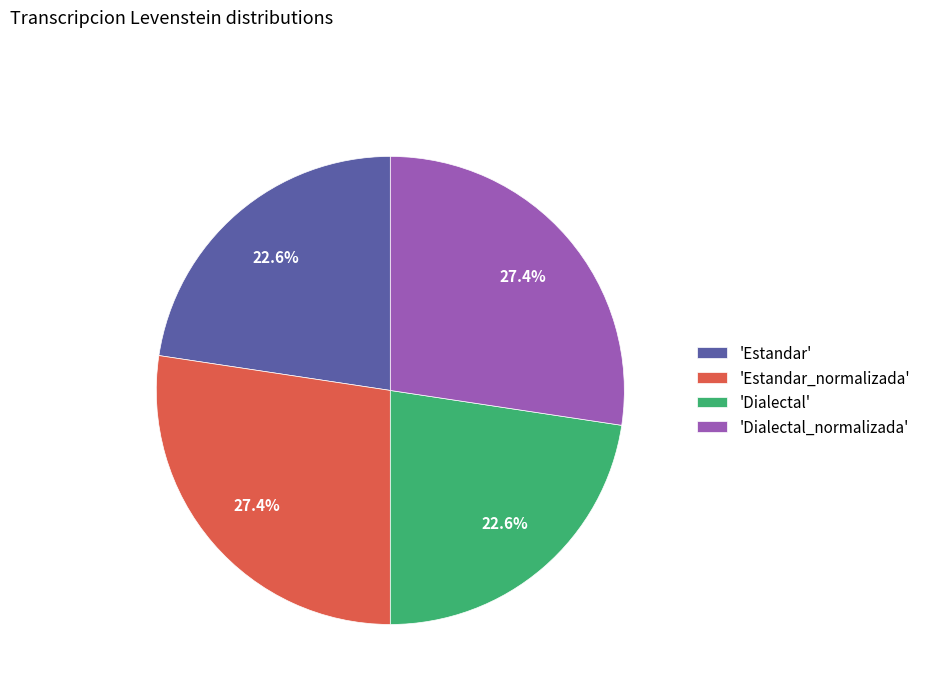

What is the ratio of the value at 'Dialectal_normalizada' to the value at 'Estandar'?

1.2